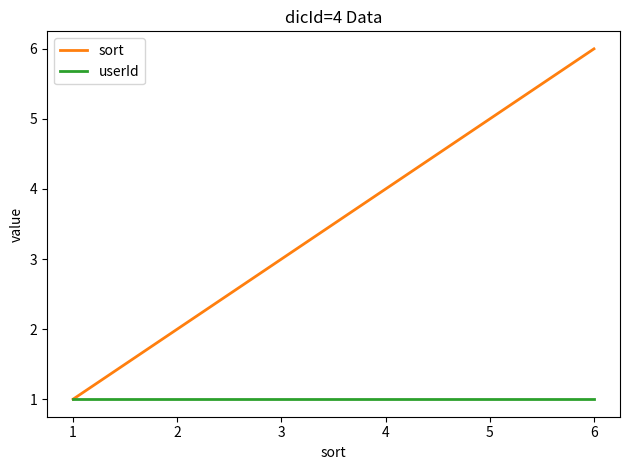

Is it true that userId equals 1 at 1?

True